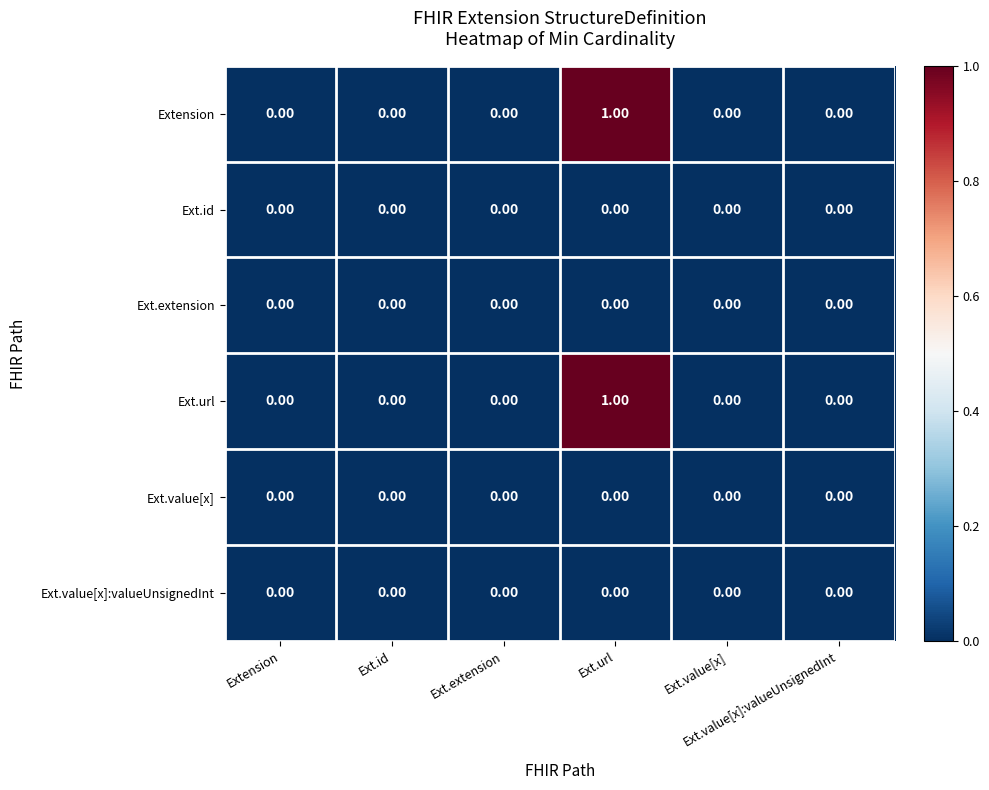

At Ext.value[x]:valueUnsignedInt, list the series in order from smallest to largest.

Extension, Ext.id, Ext.extension, Ext.url, Ext.value[x], Ext.value[x]:valueUnsignedInt